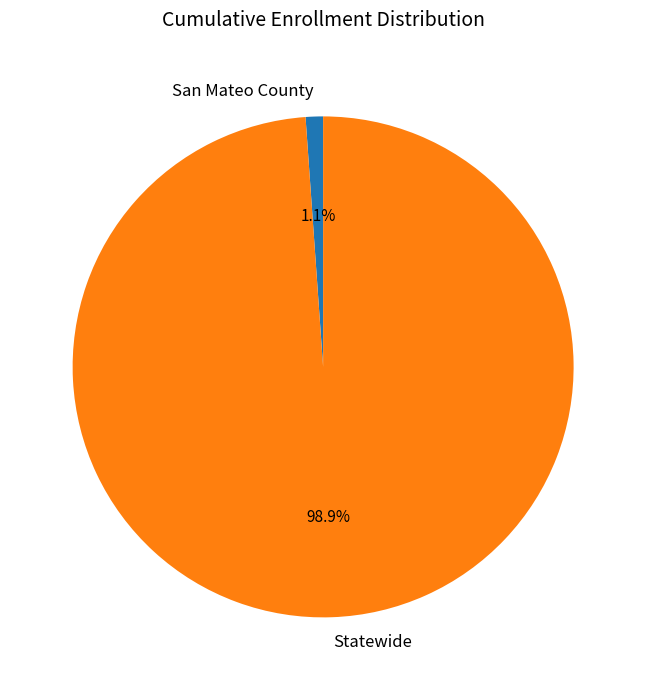

How many segments does this pie chart have?

2